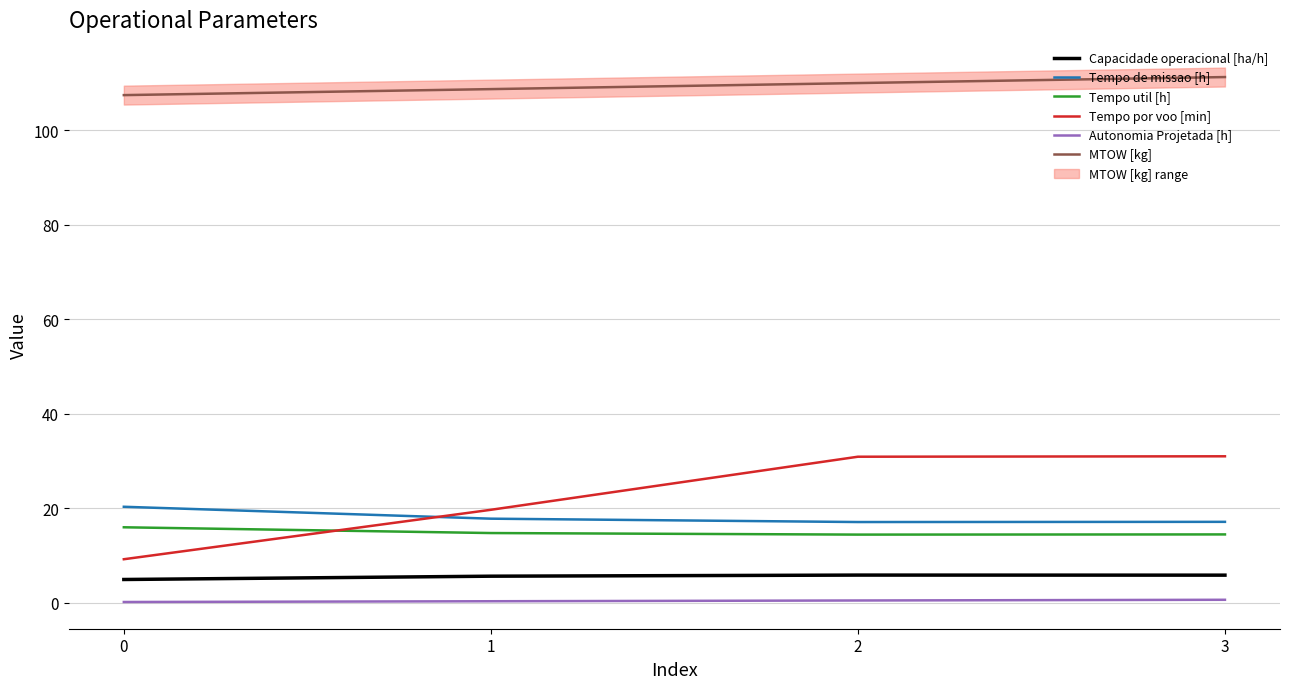

Count the number of data series in this chart.

6